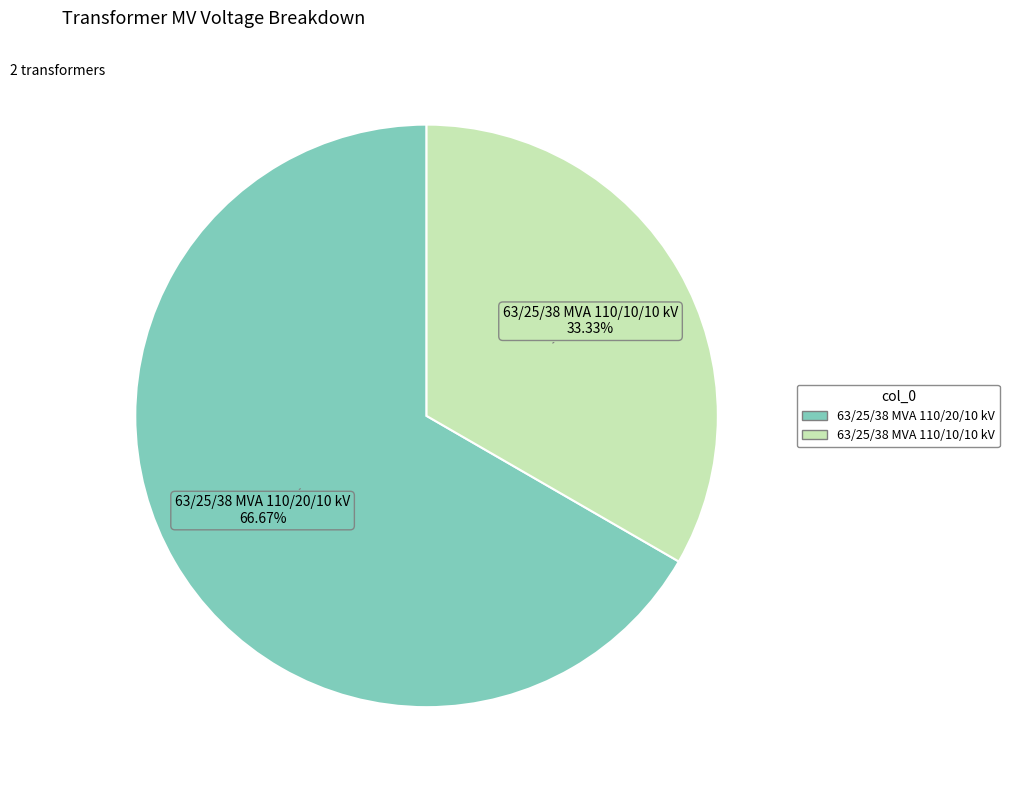

To the nearest percent, what is the difference between the largest and smallest slice percentages?

33%